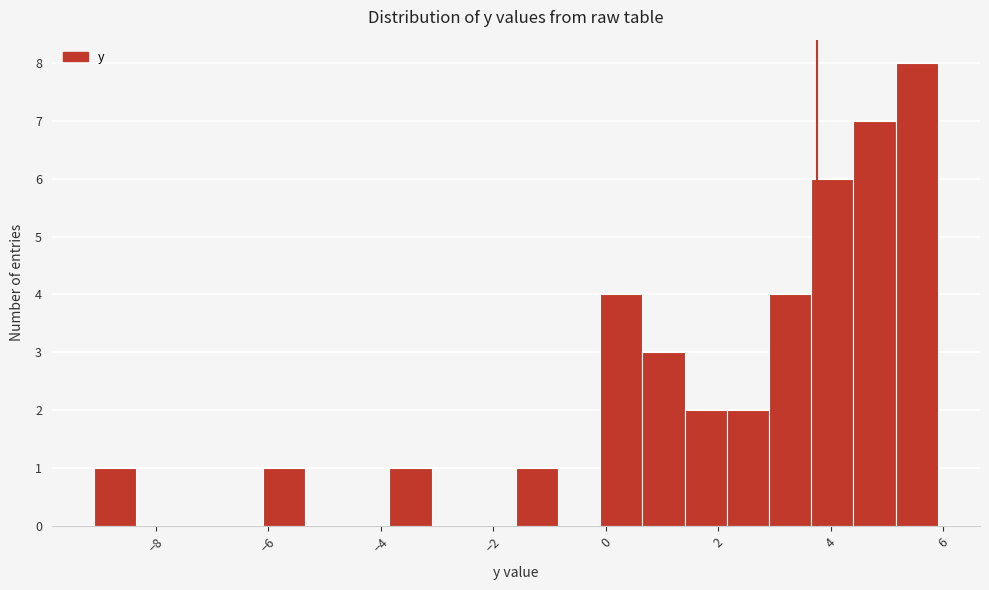

Around what value on the x-axis is the tallest bar? Give the approximate position of its centre, as read against the axis.

5.6